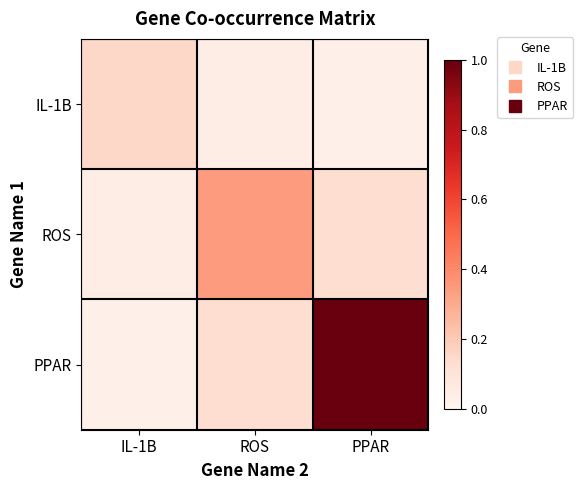

Which label corresponds to the largest value in the chart?

PPAR